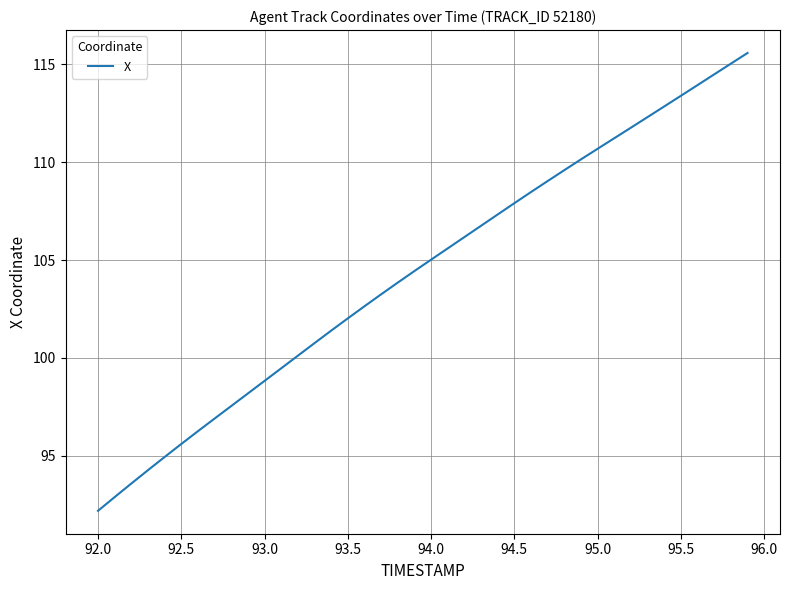

What is the smallest value displayed?

92.2